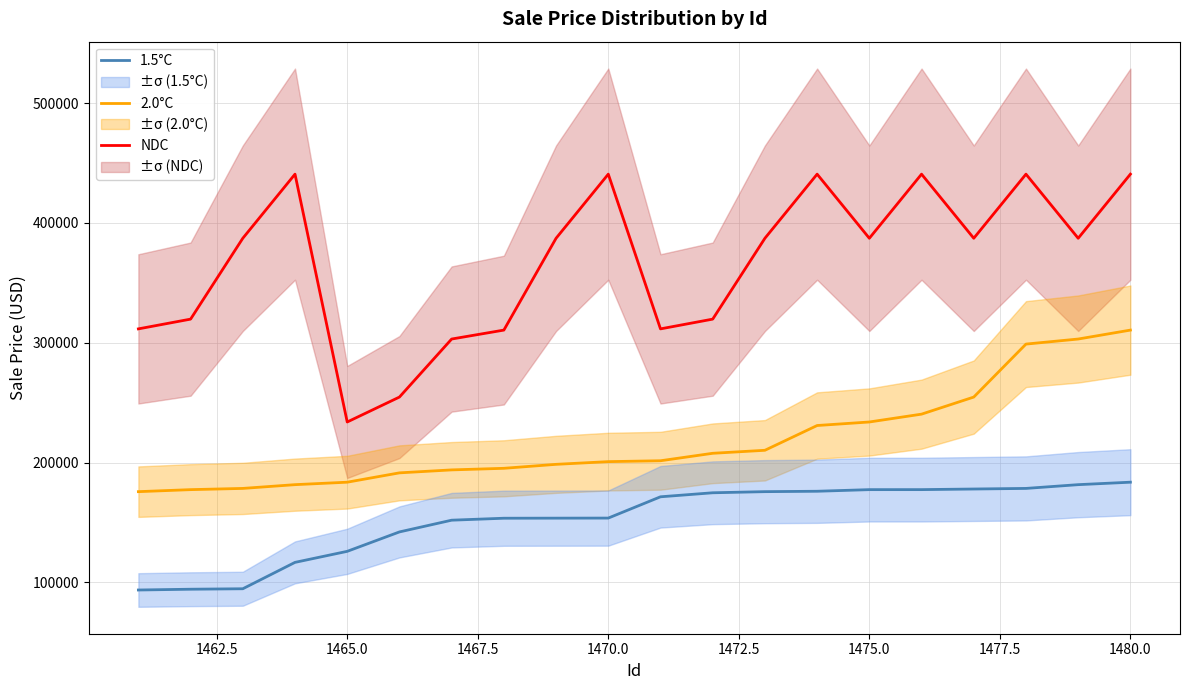

What are all the series names shown in the legend?

NDC, 2.0°C, 1.5°C